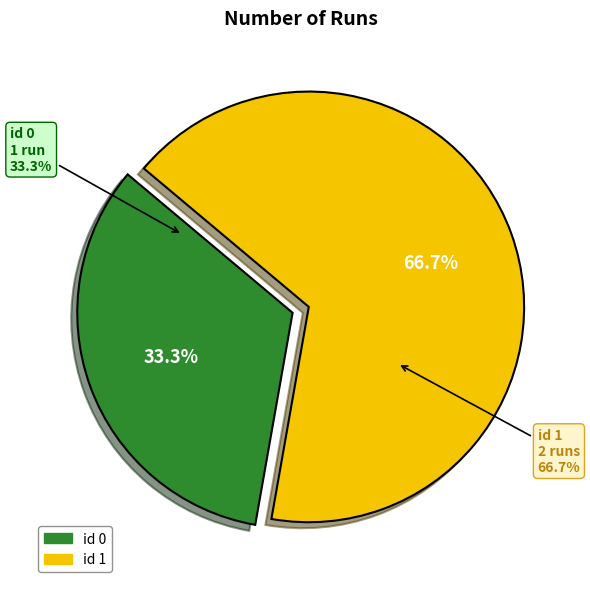

What is the largest slice in the pie chart?

id 1